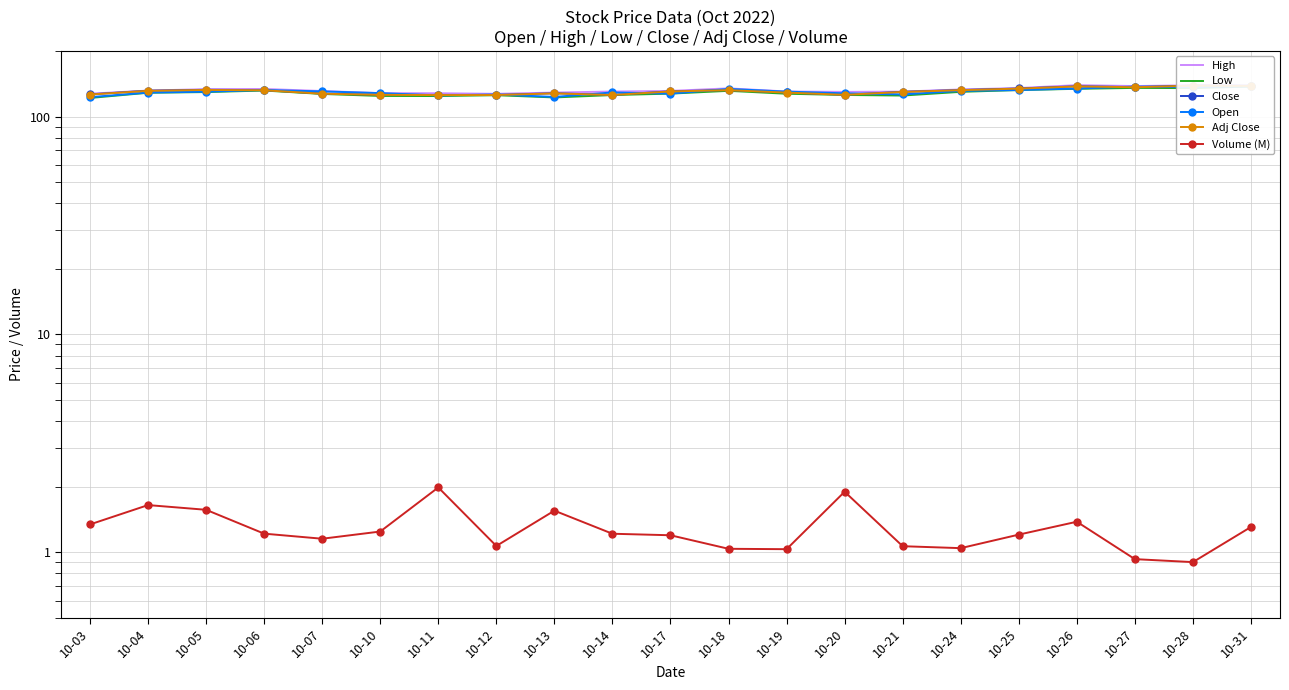

Is it true that Close equals 202.4 at 10-27?

False